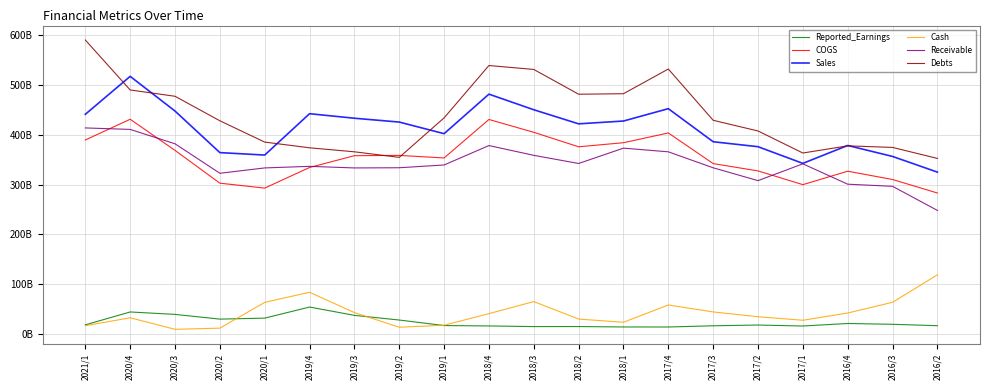

What are all the series names shown in the legend?

Reported_Earnings, COGS, Sales, Cash, Receivable, Debts